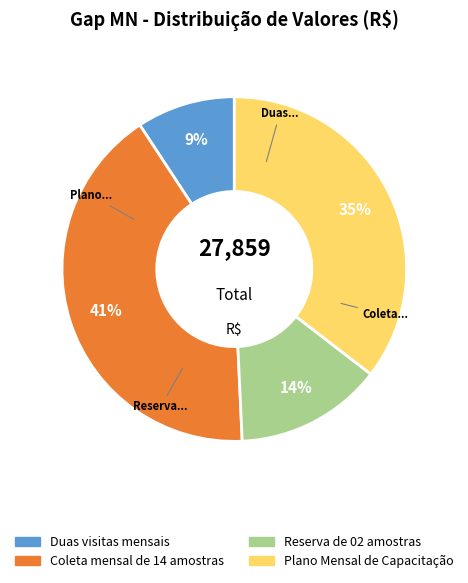

Which slice is the largest?

Coleta mensal de 14 amostras